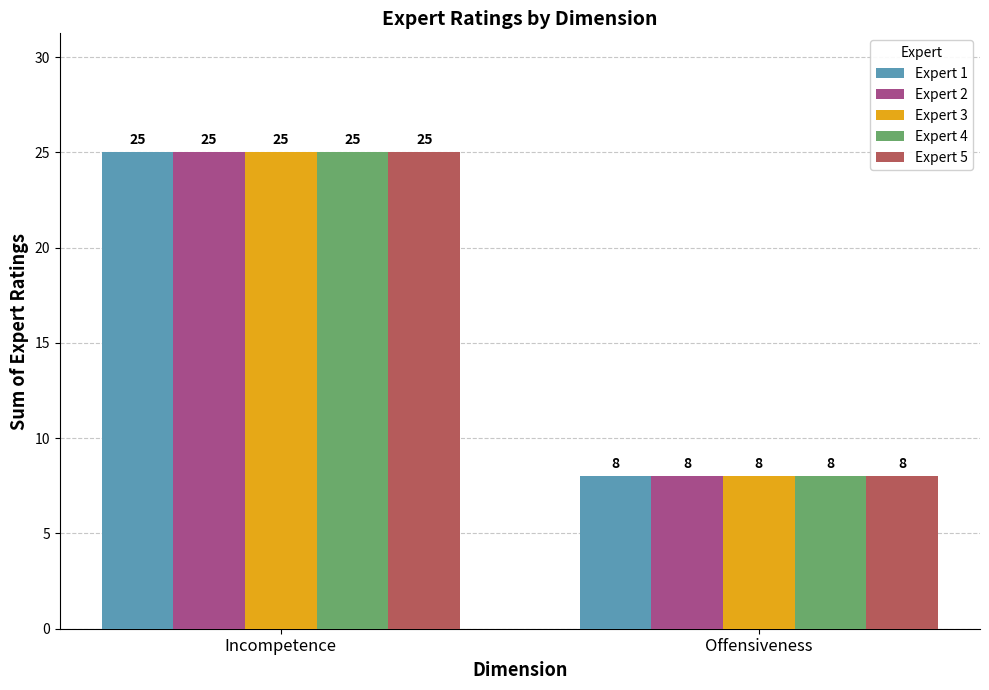

What is the total value across all series at Offensiveness?

40